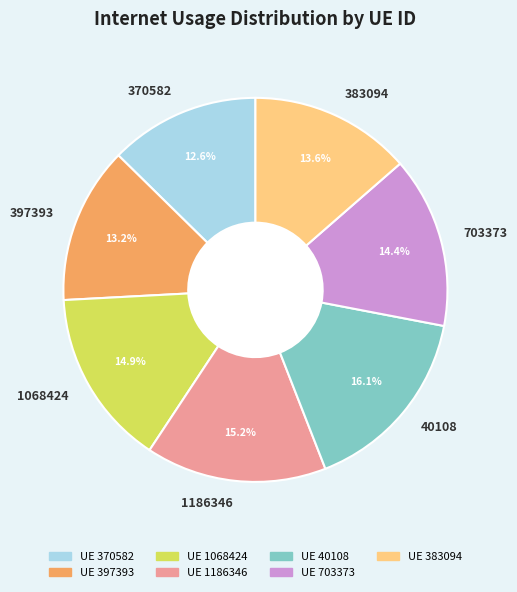

Count the number of slices in the pie.

7